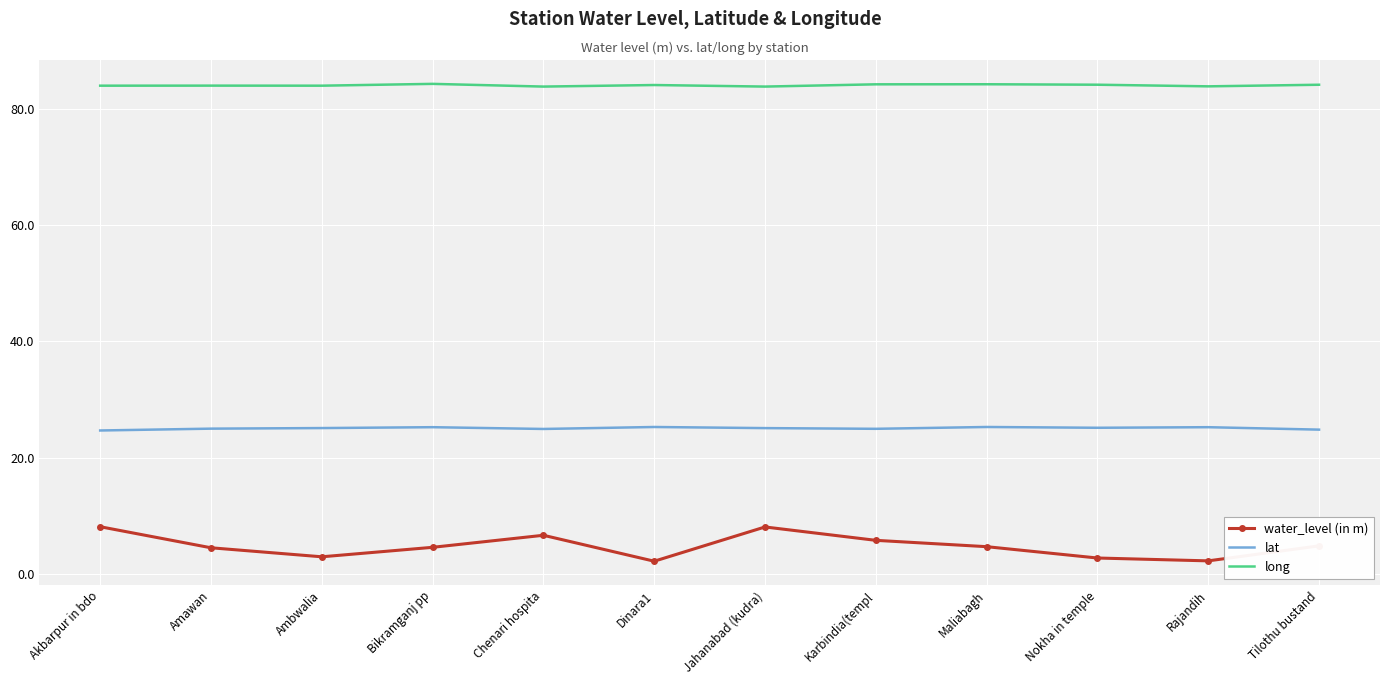

What is the difference between the second highest and minimum values in the lat series?

0.6